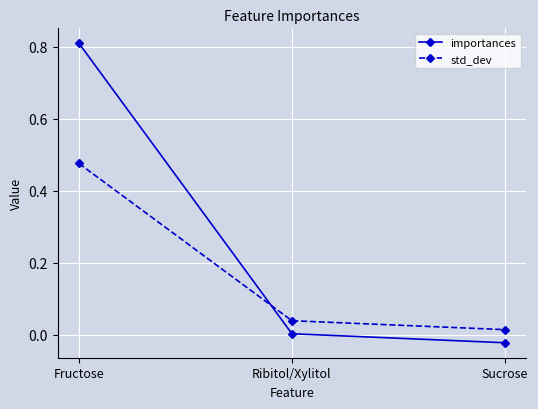

Between Ribitol/Xylitol and Sucrose, which series saw the biggest shift?

importances